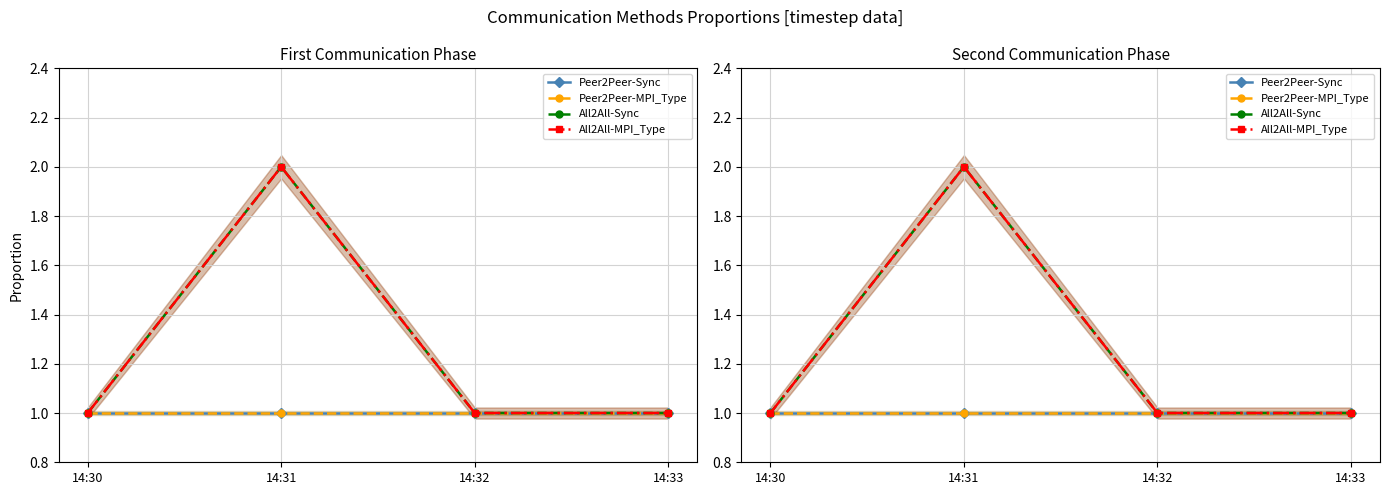

Reading left to right, extract all data points from this chart.

Peer2Peer-Sync: 1	1	1	1
Peer2Peer-MPI_Type: 1	1	1	1
All2All-Sync: 1	2	1	1
All2All-MPI_Type: 1	2	1	1